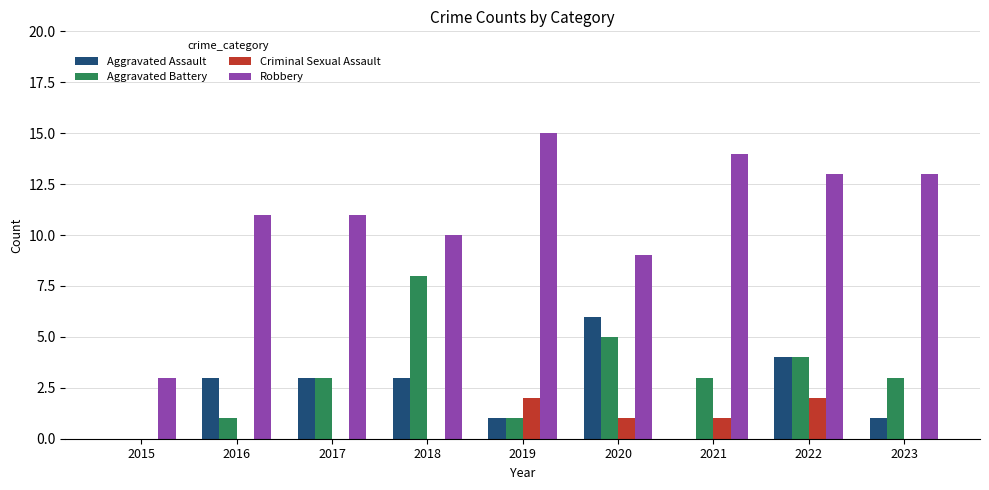

At which category is the sum across all series the highest?

2022